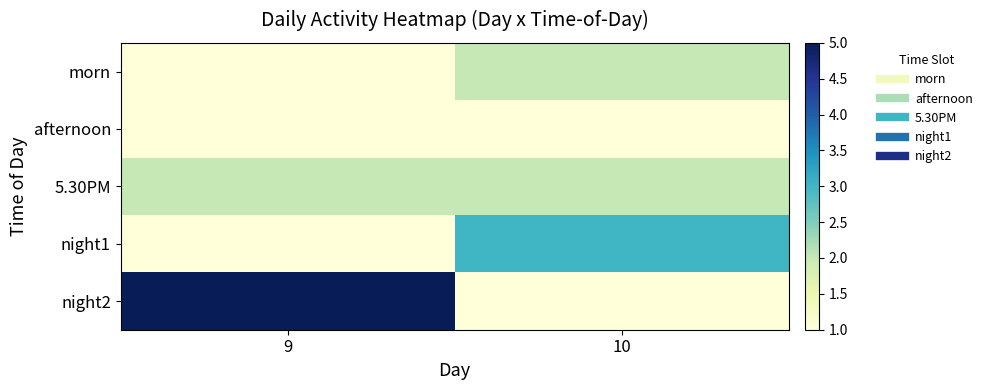

Which label corresponds to the smallest value in the chart?

9